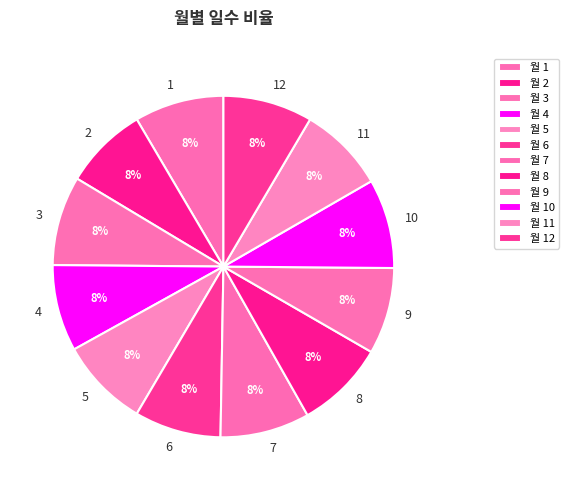

Do 1 and 4 together represent more than half of the pie?

No